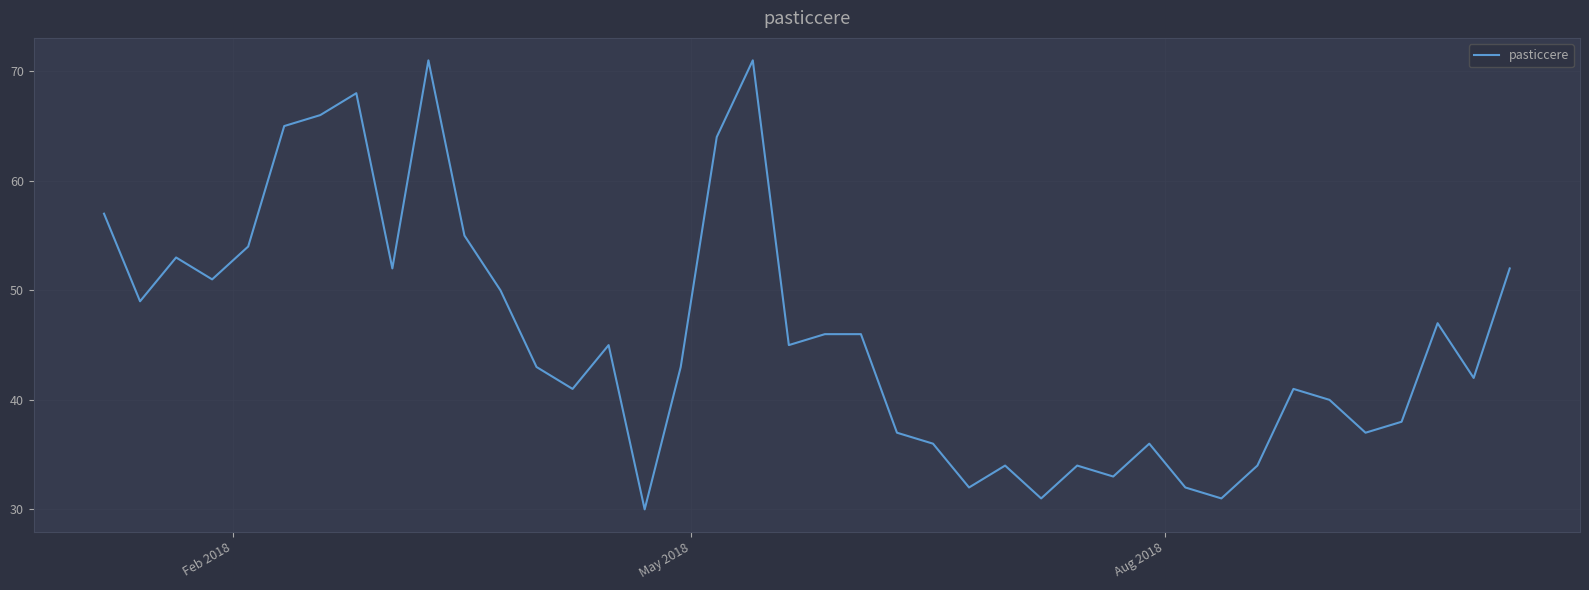

Reading left to right, list all the values displayed in this chart.

57	49	53	51	54	65	66	68	52	71	55	50	43	41	45	30	43	64	71	45	46	46	37	36	32	34	31	34	33	36	32	31	34	41	40	37	38	47	42	52